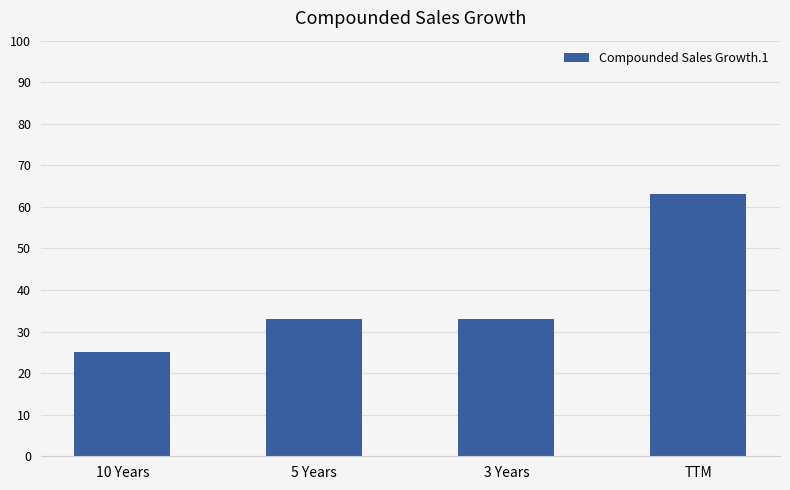

Between 5 Years and 10 Years, which is larger?

5 Years